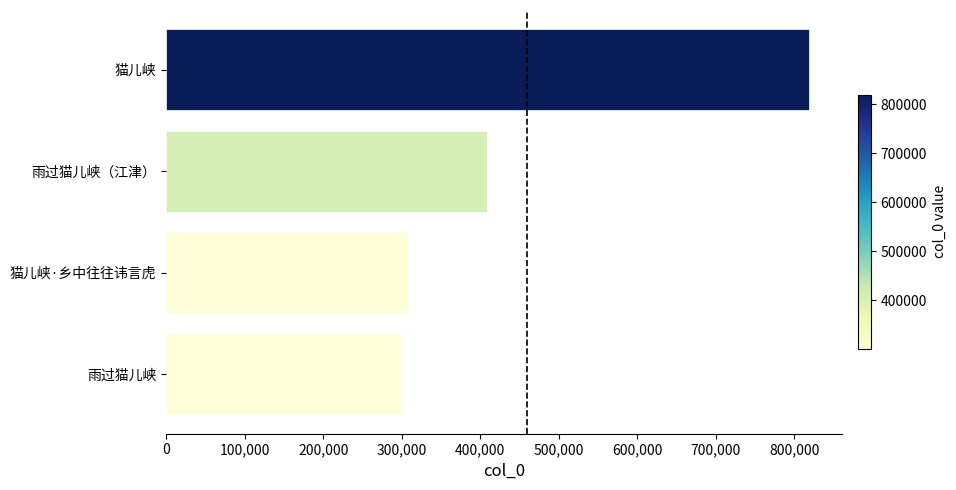

Are the bars horizontal?

Yes